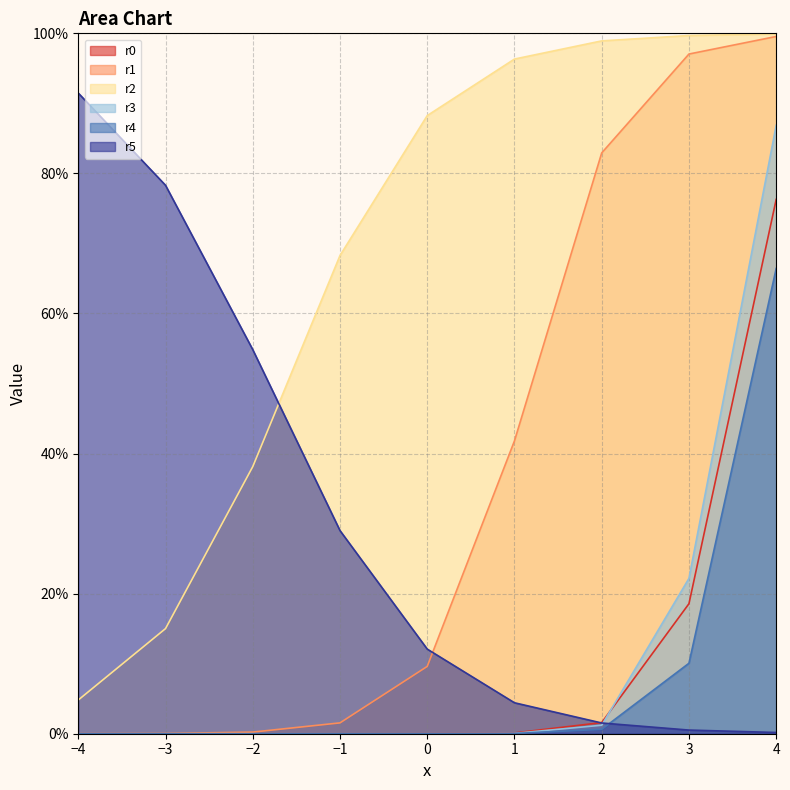

What is the value of the r2 point at the 9th from the left?

1.0